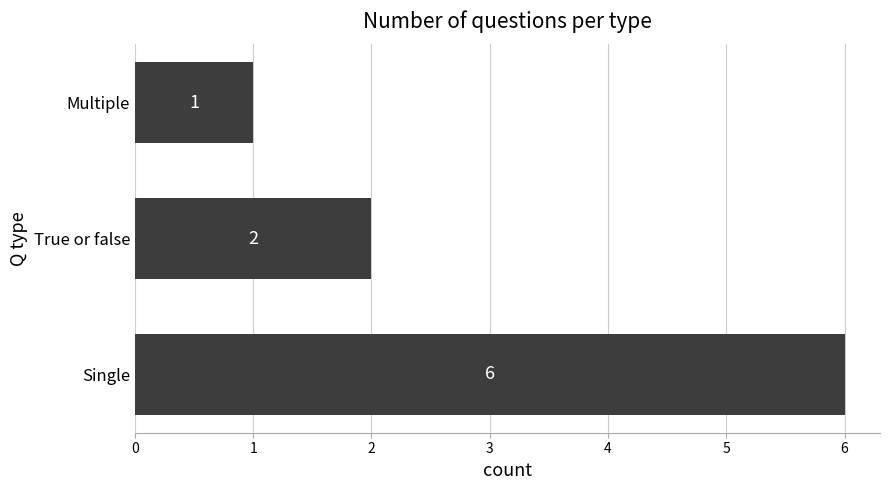

Where is the data nearest to the value 3?

True or false